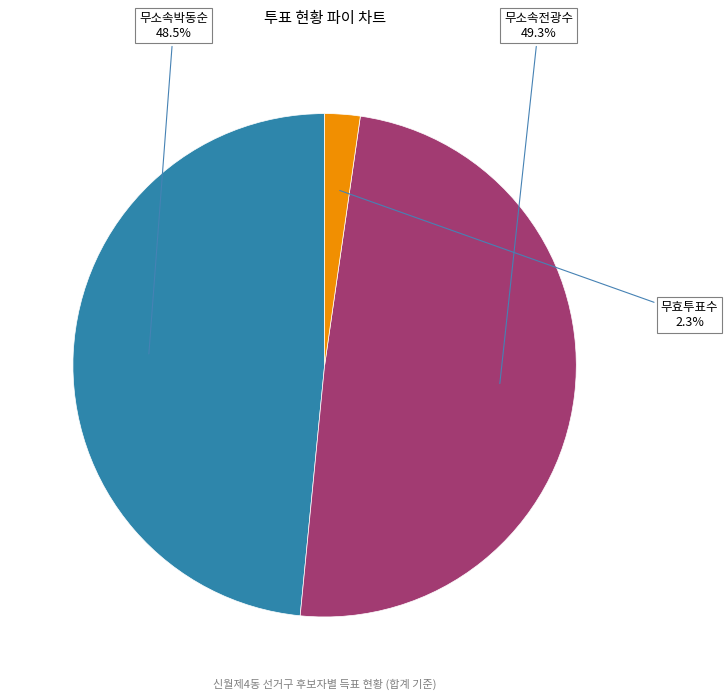

Does any single category account for the majority?

No